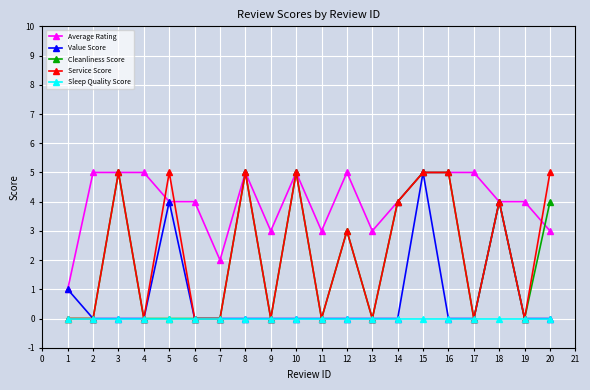

At which category is the sum across all series the highest?

15